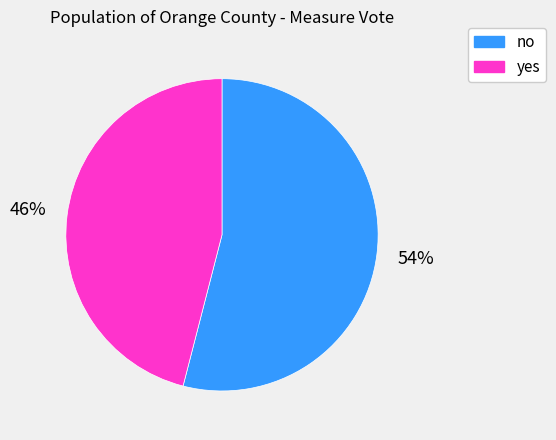

Count the number of slices in the pie.

2